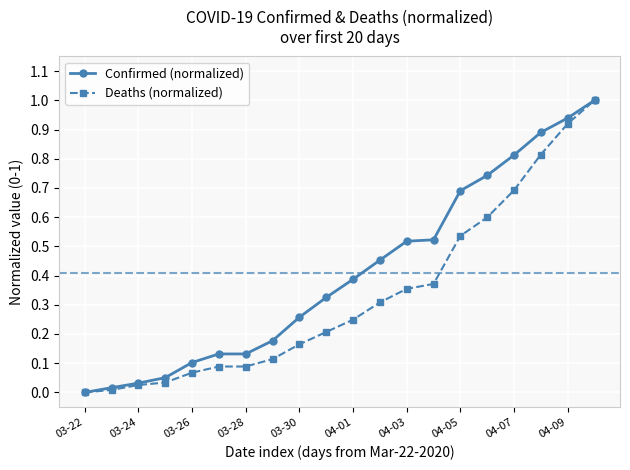

List the series in order of their overall mean, highest first.

Confirmed (normalized), Deaths (normalized)